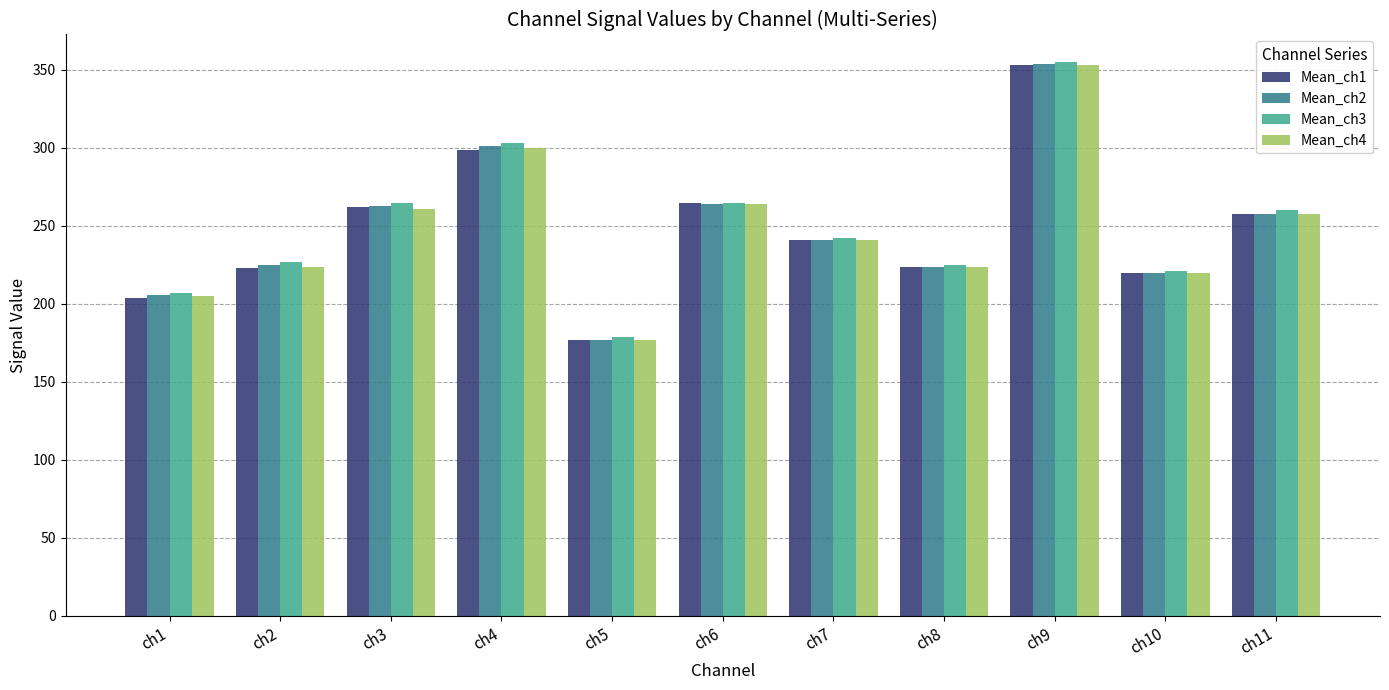

What is the difference between the maximum and second lowest values in the Mean_ch4 series?

148